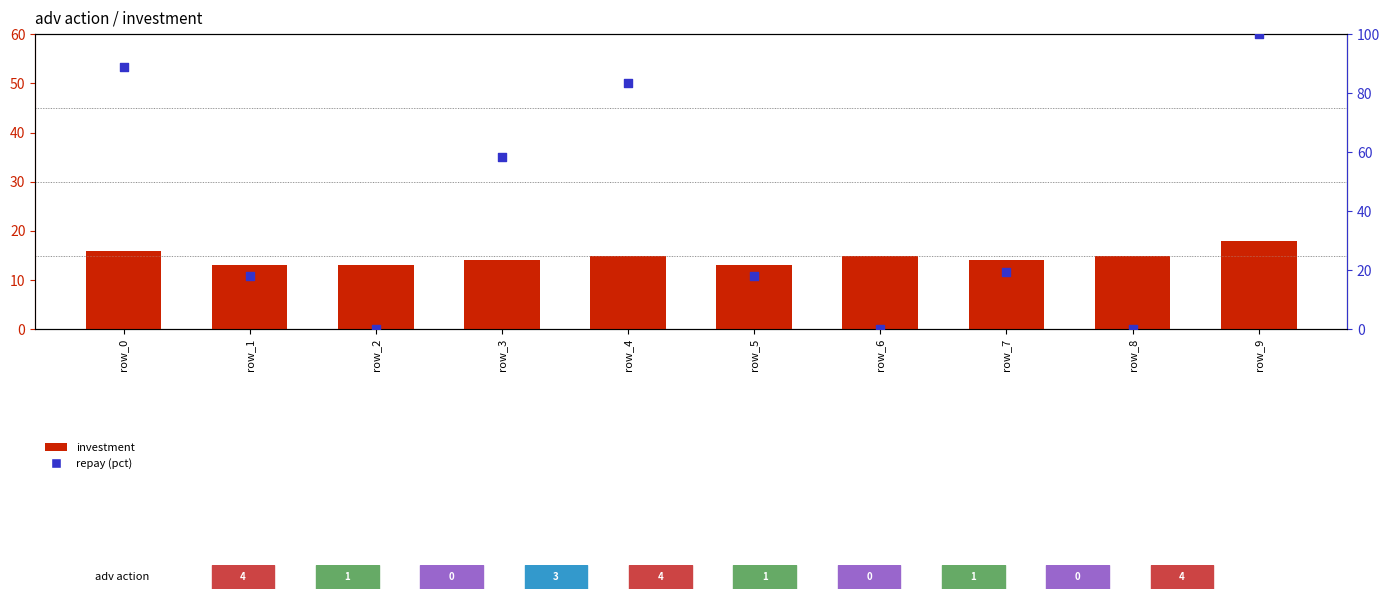

Is the value of repay (pct) at row_4 greater than the value of investment at row_6?

Yes